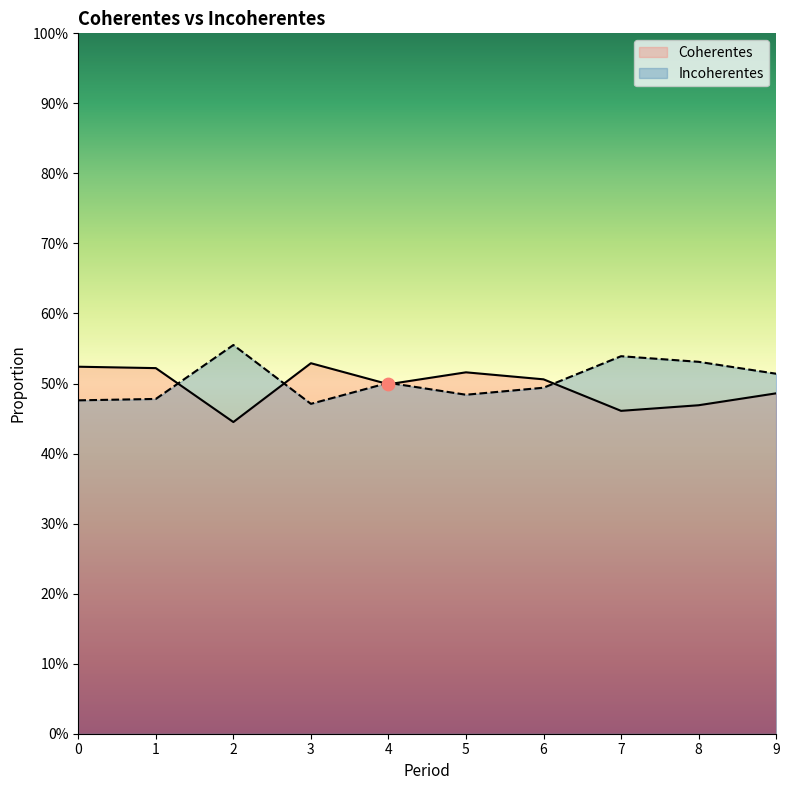

At how many categories does at least one series exceed 0?

10